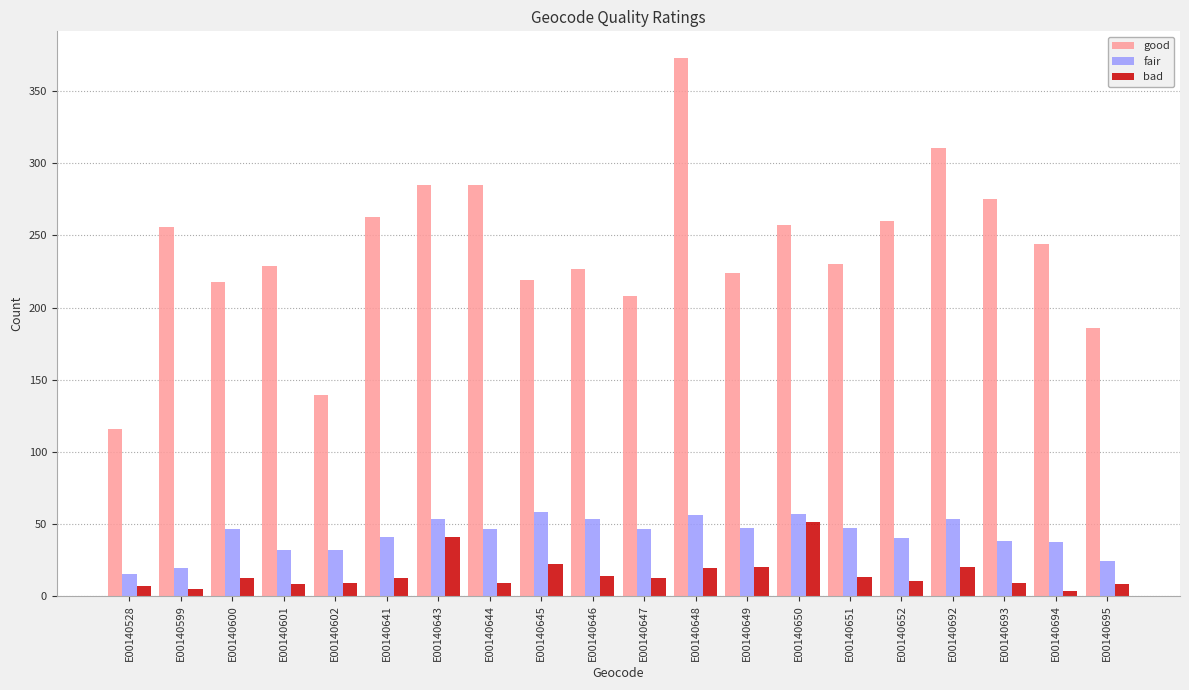

Is it true that good equals 308 at E00140645?

False